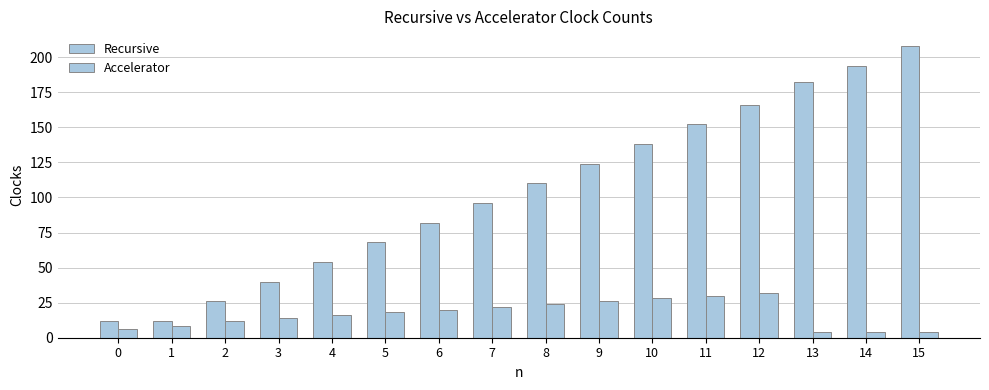

The value of Recursive at 1 is 12. True or false?

True